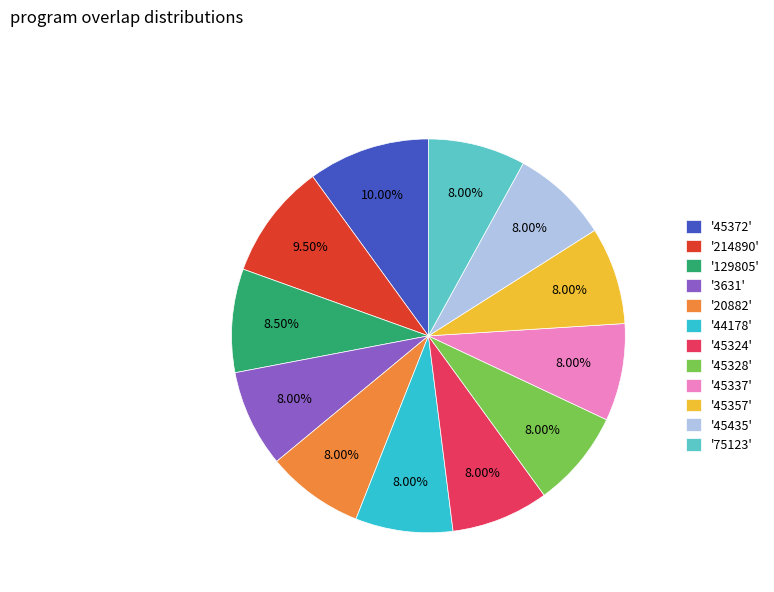

What is the ratio of the value at '45337' to the value at '75123'?

1.0